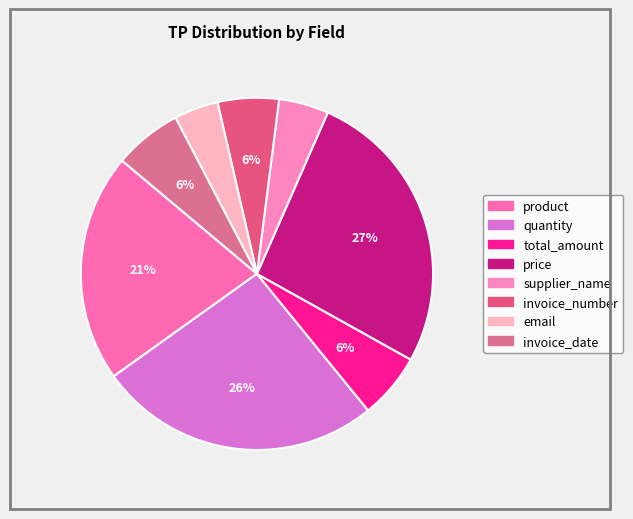

Which slice is the largest?

price